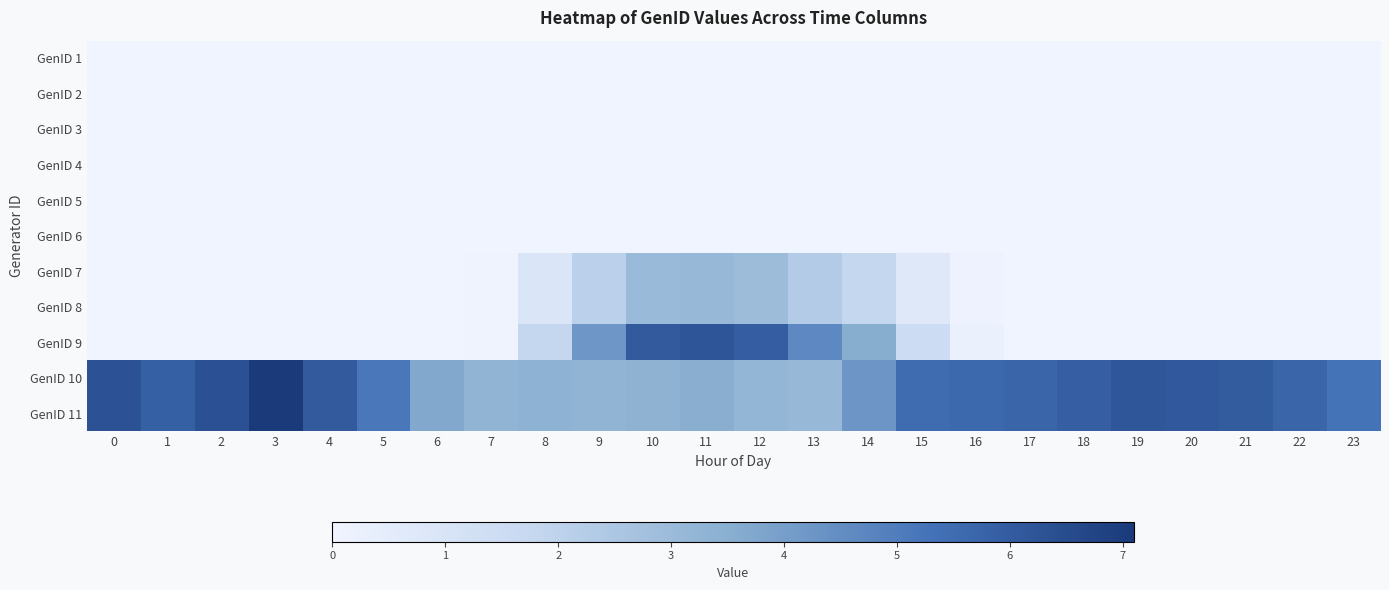

Reading right to left, extract all data points from this chart.

GenID 1: 23=0.0	22=0.0	21=0.0	20=0.0	19=0.0	18=0.0	17=0.0	16=0.0	15=0.0	14=0.0	13=0.0	12=0.0	11=0.0	10=0.0	9=0.0	8=0.0	7=0.0	6=0.0	5=0.0	4=0.0	3=0.0	2=0.0	1=0.0	0=0.0
GenID 2: 23=0.0	22=0.0	21=0.0	20=0.0	19=0.0	18=0.0	17=0.0	16=0.0	15=0.0	14=0.0	13=0.0	12=0.0	11=0.0	10=0.0	9=0.0	8=0.0	7=0.0	6=0.0	5=0.0	4=0.0	3=0.0	2=0.0	1=0.0	0=0.0
GenID 3: 23=0.0	22=0.0	21=0.0	20=0.0	19=0.0	18=0.0	17=0.0	16=0.0	15=0.0	14=0.0	13=0.0	12=0.0	11=0.0	10=0.0	9=0.0	8=0.0	7=0.0	6=0.0	5=0.0	4=0.0	3=0.0	2=0.0	1=0.0	0=0.0
GenID 4: 23=0.0	22=0.0	21=0.0	20=0.0	19=0.0	18=0.0	17=0.0	16=0.0	15=0.0	14=0.0	13=0.0	12=0.0	11=0.0	10=0.0	9=0.0	8=0.0	7=0.0	6=0.0	5=0.0	4=0.0	3=0.0	2=0.0	1=0.0	0=0.0
GenID 5: 23=0.0	22=0.0	21=0.0	20=0.0	19=0.0	18=0.0	17=0.0	16=0.0	15=0.0	14=0.0	13=0.0	12=0.0	11=0.0	10=0.0	9=0.0	8=0.0	7=0.0	6=0.0	5=0.0	4=0.0	3=0.0	2=0.0	1=0.0	0=0.0
GenID 6: 23=0.0	22=0.0	21=0.0	20=0.0	19=0.0	18=0.0	17=0.0	16=0.0	15=0.0	14=0.0	13=0.0	12=0.0	11=0.0	10=0.0	9=0.0	8=0.0	7=0.0	6=0.0	5=0.0	4=0.0	3=0.0	2=0.0	1=0.0	0=0.0
GenID 7: 23=0.0	22=0.0	21=0.0	20=0.0	19=0.0	18=0.0	17=0.0	16=0.1	15=0.8	14=1.8	13=2.3	12=3.0	11=3.1	10=3.0	9=2.1	8=0.9	7=0.0	6=0.0	5=0.0	4=0.0	3=0.0	2=0.0	1=0.0	0=0.0
GenID 8: 23=0.0	22=0.0	21=0.0	20=0.0	19=0.0	18=0.0	17=0.0	16=0.1	15=0.8	14=1.8	13=2.3	12=3.0	11=3.1	10=3.0	9=2.1	8=0.9	7=0.0	6=0.0	5=0.0	4=0.0	3=0.0	2=0.0	1=0.0	0=0.0
GenID 9: 23=0.0	22=0.0	21=0.0	20=0.0	19=0.0	18=0.0	17=0.0	16=0.3	15=1.5	14=3.6	13=4.6	12=5.9	11=6.2	10=6.1	9=4.2	8=1.8	7=0.1	6=0.0	5=0.0	4=0.0	3=0.0	2=0.0	1=0.0	0=0.0
GenID 10: 23=5.3	22=5.7	21=6.0	20=6.1	19=6.2	18=5.9	17=5.7	16=5.6	15=5.5	14=4.2	13=3.1	12=3.2	11=3.5	10=3.3	9=3.3	8=3.4	7=3.3	6=3.7	5=5.2	4=6.1	3=7.1	2=6.4	1=5.9	0=6.3
GenID 11: 23=5.3	22=5.7	21=6.0	20=6.1	19=6.2	18=5.9	17=5.7	16=5.6	15=5.5	14=4.2	13=3.1	12=3.2	11=3.5	10=3.3	9=3.3	8=3.4	7=3.3	6=3.7	5=5.2	4=6.1	3=7.1	2=6.4	1=5.9	0=6.3